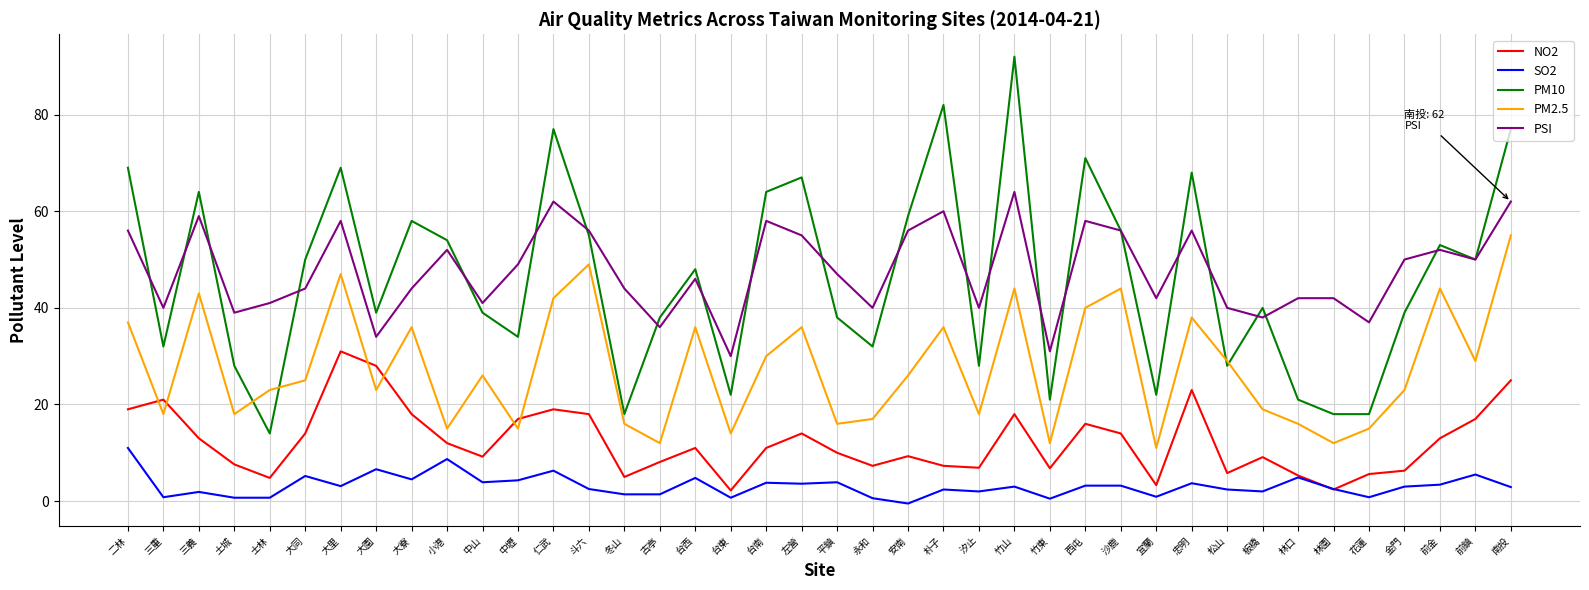

Which series has the widest spread of values?

PM10